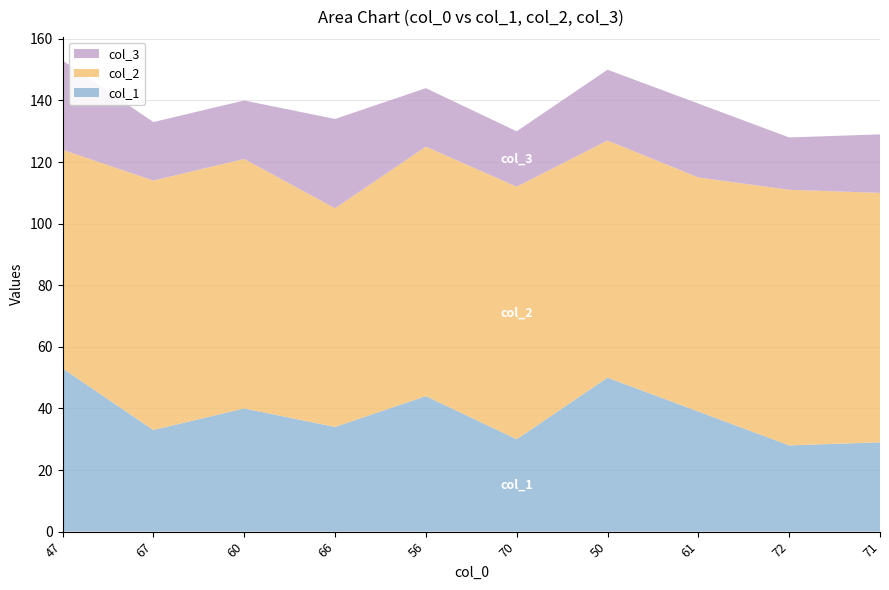

Reading right to left, extract all data points from this chart.

col_1: 71=29	72=28	61=39	50=50	70=30	56=44	66=34	60=40	67=33	47=53
col_2: 71=81	72=83	61=76	50=77	70=82	56=81	66=71	60=81	67=81	47=71
col_3: 71=19	72=17	61=24	50=23	70=18	56=19	66=29	60=19	67=19	47=29